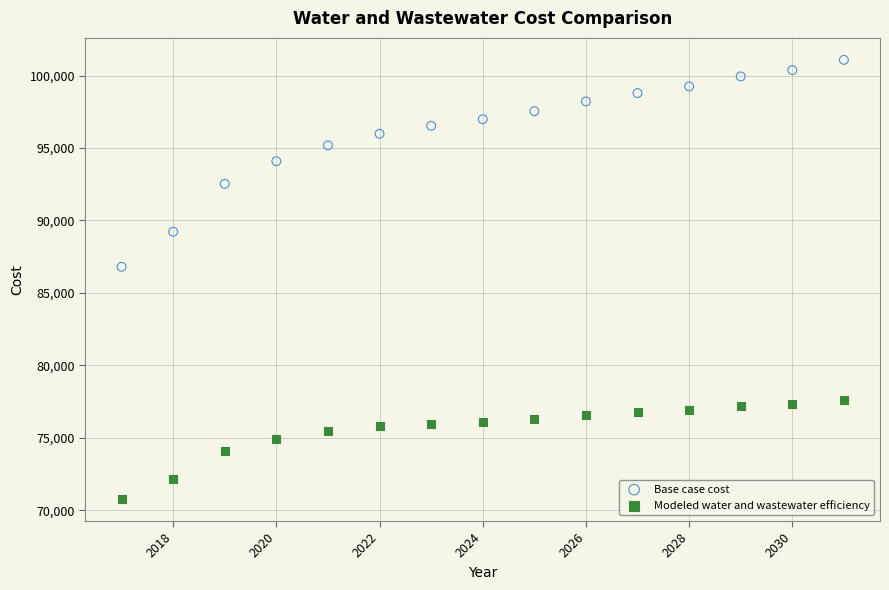

Which series contains the highest Y value?

Base case cost